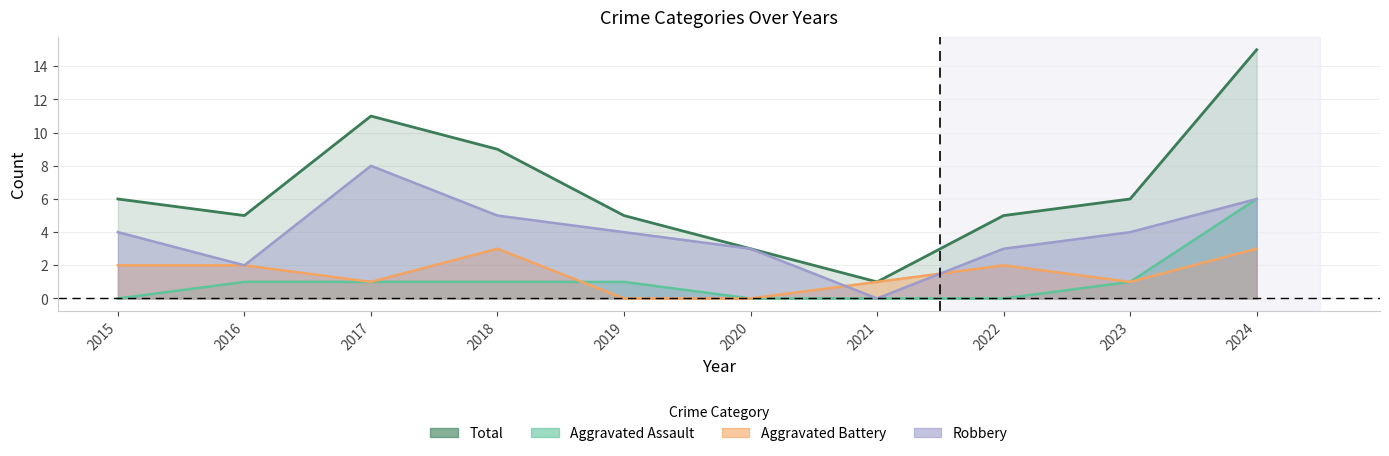

Which label corresponds to the smallest value in the chart?

2015